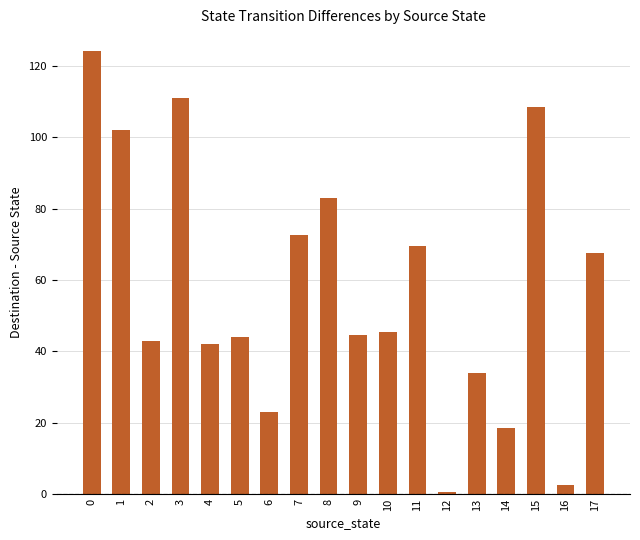

What value does the data have at 4?

42.0